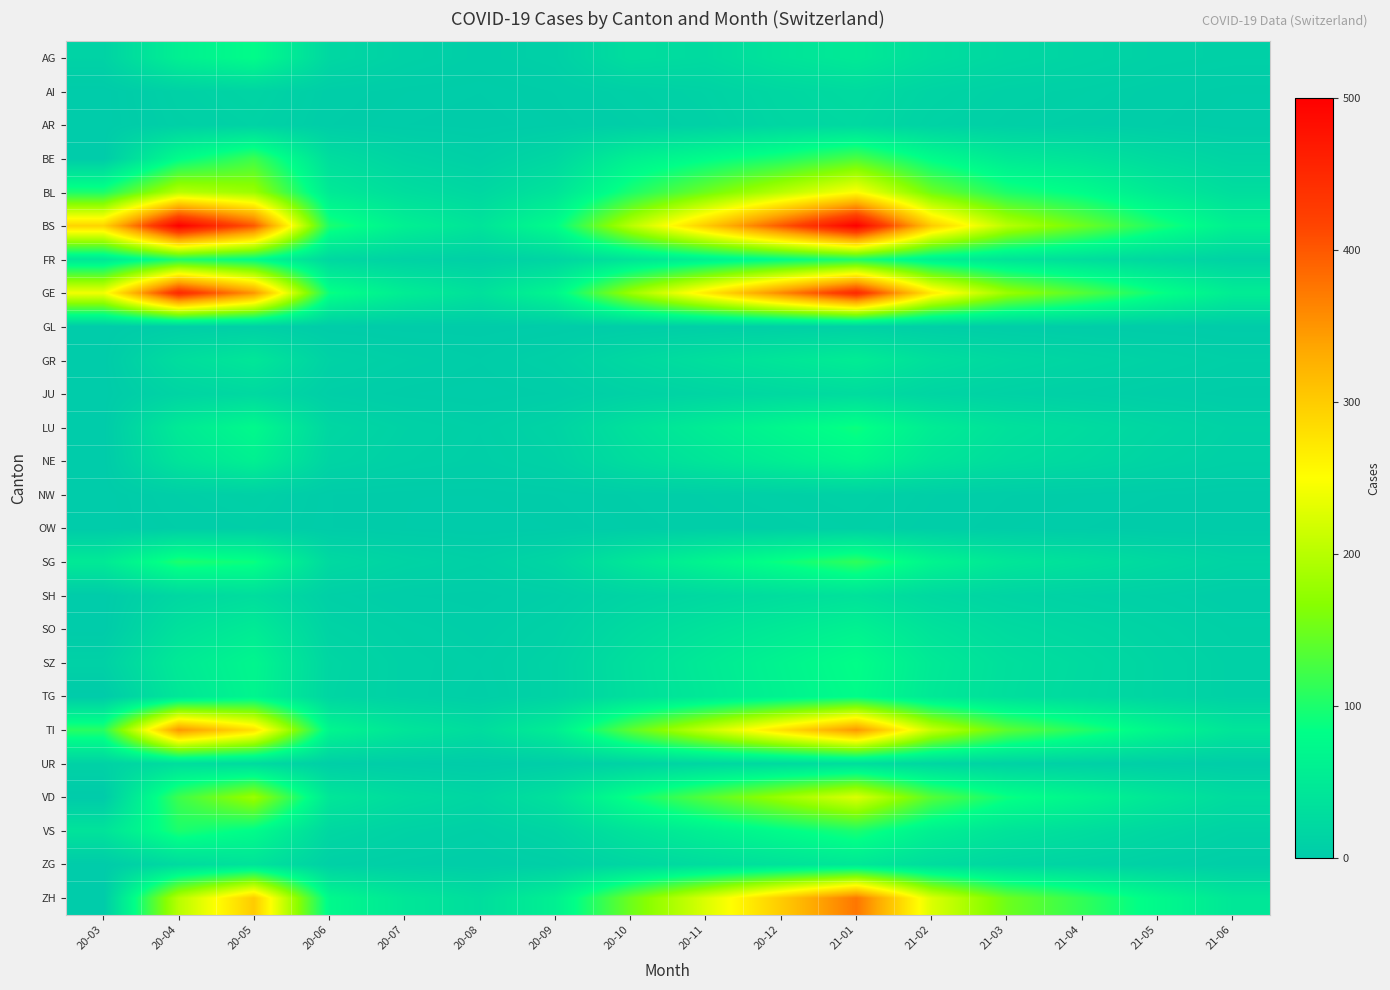

Reading left to right, transcribe all the data shown in this chart.

AG: 20-03=12	20-04=60	20-05=80	20-06=20	20-07=10	20-08=5	20-09=8	20-10=30	20-11=25	20-12=40	21-01=50	21-02=30	21-03=20	21-04=15	21-05=10	21-06=8
AI: 20-03=0	20-04=10	20-05=15	20-06=5	20-07=3	20-08=2	20-09=4	20-10=8	20-11=12	20-12=20	21-01=25	21-02=15	21-03=10	21-04=8	21-05=5	21-06=3
AR: 20-03=0	20-04=8	20-05=12	20-06=4	20-07=2	20-08=1	20-09=3	20-10=6	20-11=10	20-12=18	21-01=22	21-02=12	21-03=8	21-04=6	21-05=4	21-06=2
BE: 20-03=0	20-04=80	20-05=120	20-06=30	20-07=15	20-08=8	20-09=20	20-10=60	20-11=80	20-12=100	21-01=130	21-02=80	21-03=50	21-04=40	21-05=25	21-06=15
BL: 20-03=100	20-04=200	20-05=180	20-06=50	20-07=30	20-08=20	20-09=40	20-10=100	20-11=150	20-12=200	21-01=250	21-02=150	21-03=100	21-04=80	21-05=50	21-06=30
BS: 20-03=292	20-04=500	20-05=400	20-06=100	20-07=60	20-08=40	20-09=80	20-10=200	20-11=300	20-12=400	21-01=500	21-02=300	21-03=200	21-04=150	21-05=100	21-06=60
FR: 20-03=46	20-04=100	20-05=80	20-06=20	20-07=12	20-08=8	20-09=16	20-10=40	20-11=60	20-12=80	21-01=100	21-02=60	21-03=40	21-04=30	21-05=20	21-06=12
GE: 20-03=241	20-04=450	20-05=350	20-06=90	20-07=55	20-08=35	20-09=70	20-10=180	20-11=270	20-12=360	21-01=450	21-02=270	21-03=180	21-04=135	21-05=90	21-06=55
GL: 20-03=0	20-04=5	20-05=8	20-06=2	20-07=1	20-08=1	20-09=2	20-10=4	20-11=6	20-12=8	21-01=10	21-02=6	21-03=4	21-04=3	21-05=2	21-06=1
GR: 20-03=0	20-04=30	20-05=45	20-06=12	20-07=7	20-08=4	20-09=9	20-10=22	20-11=33	20-12=44	21-01=55	21-02=33	21-03=22	21-04=16	21-05=11	21-06=7
JU: 20-03=0	20-04=15	20-05=22	20-06=6	20-07=3	20-08=2	20-09=4	20-10=11	20-11=16	20-12=22	21-01=27	21-02=16	21-03=11	21-04=8	21-05=5	21-06=3
LU: 20-03=0	20-04=50	20-05=75	20-06=19	20-07=11	20-08=7	20-09=14	20-10=36	20-11=54	20-12=72	21-01=90	21-02=54	21-03=36	21-04=27	21-05=18	21-06=11
NE: 20-03=0	20-04=40	20-05=60	20-06=15	20-07=9	20-08=6	20-09=11	20-10=29	20-11=43	20-12=57	21-01=72	21-02=43	21-03=29	21-04=22	21-05=14	21-06=9
NW: 20-03=0	20-04=6	20-05=9	20-06=2	20-07=1	20-08=1	20-09=2	20-10=4	20-11=6	20-12=8	21-01=10	21-02=6	21-03=4	21-04=3	21-05=2	21-06=1
OW: 20-03=0	20-04=4	20-05=6	20-06=2	20-07=1	20-08=0	20-09=1	20-10=3	20-11=5	20-12=6	21-01=8	21-02=5	21-03=3	21-04=2	21-05=1	21-06=1
SG: 20-03=50	20-04=100	20-05=90	20-06=23	20-07=14	20-08=9	20-09=18	20-10=45	20-11=68	20-12=90	21-01=112	21-02=68	21-03=45	21-04=34	21-05=23	21-06=14
SH: 20-03=0	20-04=20	20-05=30	20-06=8	20-07=4	20-08=3	20-09=6	20-10=15	20-11=22	20-12=30	21-01=37	21-02=22	21-03=15	21-04=11	21-05=8	21-06=4
SO: 20-03=0	20-04=35	20-05=52	20-06=13	20-07=8	20-08=5	20-09=10	20-10=25	20-11=38	20-12=50	21-01=63	21-02=38	21-03=25	21-04=19	21-05=13	21-06=8
SZ: 20-03=10	20-04=50	20-05=70	20-06=18	20-07=10	20-08=7	20-09=13	20-10=33	20-11=50	20-12=66	21-01=83	21-02=50	21-03=33	21-04=25	21-05=16	21-06=10
TG: 20-03=0	20-04=45	20-05=68	20-06=17	20-07=10	20-08=6	20-09=13	20-10=32	20-11=48	20-12=64	21-01=80	21-02=48	21-03=32	21-04=24	21-05=16	21-06=10
TI: 20-03=107	20-04=350	20-05=280	20-06=70	20-07=42	20-08=28	20-09=56	20-10=140	20-11=210	20-12=280	21-01=350	21-02=210	21-03=140	21-04=105	21-05=70	21-06=42
UR: 20-03=11	20-04=30	20-05=25	20-06=6	20-07=4	20-08=2	20-09=5	20-10=12	20-11=18	20-12=24	21-01=30	21-02=18	21-03=12	21-04=9	21-05=6	21-06=4
VD: 20-03=0	20-04=120	20-05=180	20-06=45	20-07=27	20-08=18	20-09=36	20-10=90	20-11=135	20-12=180	21-01=225	21-02=135	21-03=90	21-04=68	21-05=45	21-06=27
VS: 20-03=39	20-04=100	20-05=80	20-06=20	20-07=12	20-08=8	20-09=16	20-10=40	20-11=60	20-12=80	21-01=100	21-02=60	21-03=40	21-04=30	21-05=20	21-06=12
ZG: 20-03=0	20-04=25	20-05=38	20-06=9	20-07=6	20-08=4	20-09=7	20-10=18	20-11=28	20-12=37	21-01=46	21-02=28	21-03=18	21-04=14	21-05=9	21-06=5
ZH: 20-03=0	20-04=200	20-05=300	20-06=75	20-07=45	20-08=30	20-09=60	20-10=150	20-11=225	20-12=300	21-01=375	21-02=225	21-03=150	21-04=113	21-05=75	21-06=45